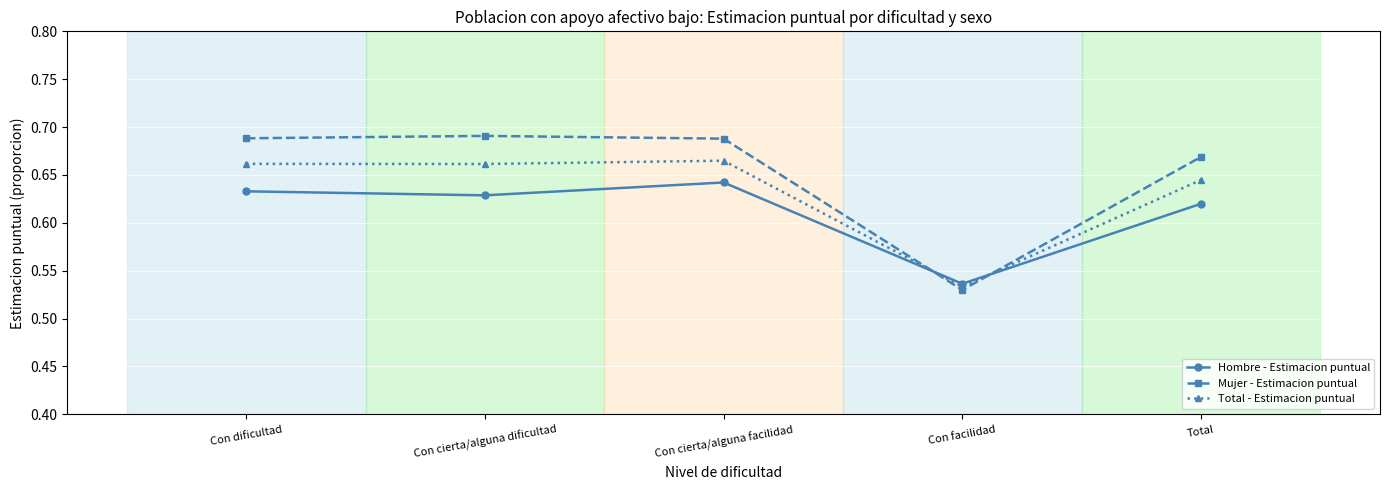

Where is the first local minimum for Hombre - Estimacion puntual?

Con cierta/alguna dificultad